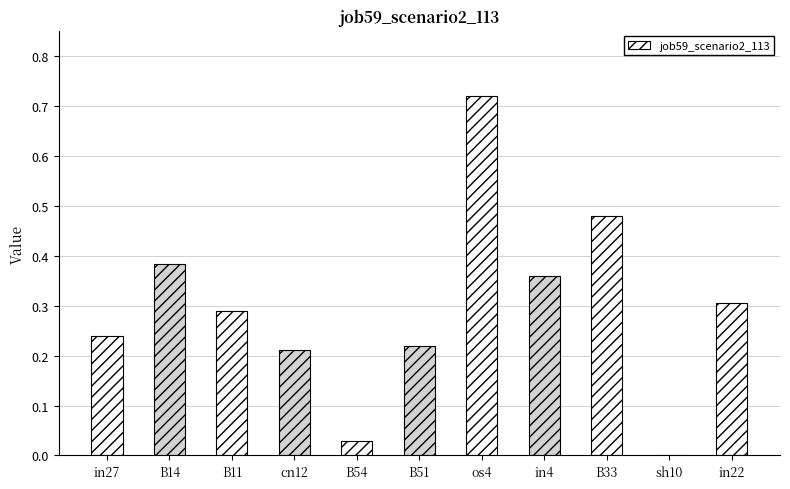

Which label corresponds to the largest value in the chart?

os4